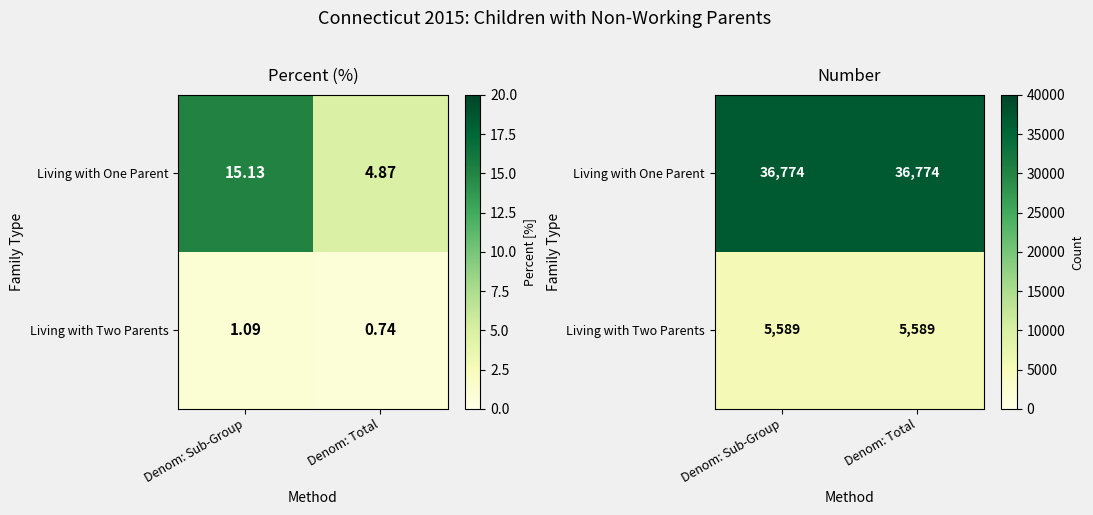

How many distinct data groups are displayed?

2